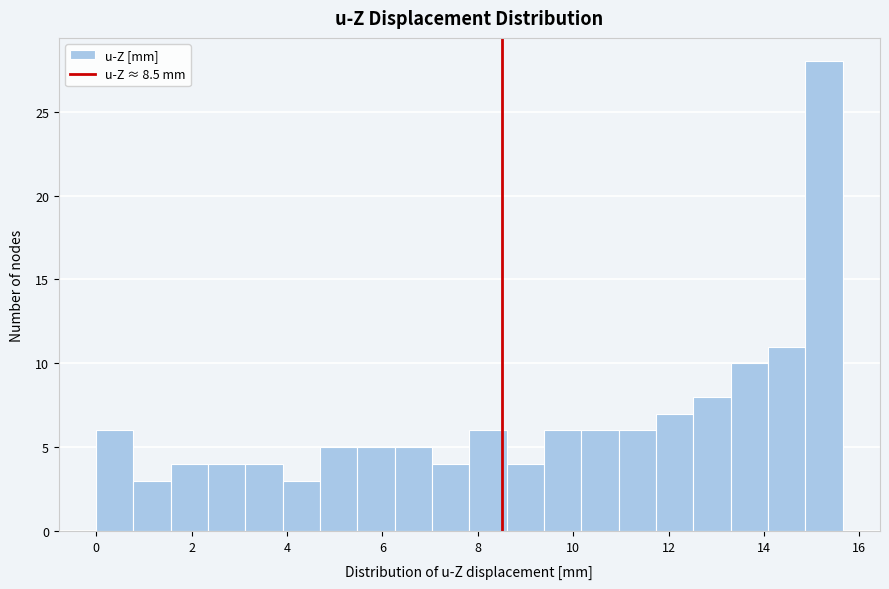

Read against the x-axis, roughly where is the centre of the tallest bar?

15.2